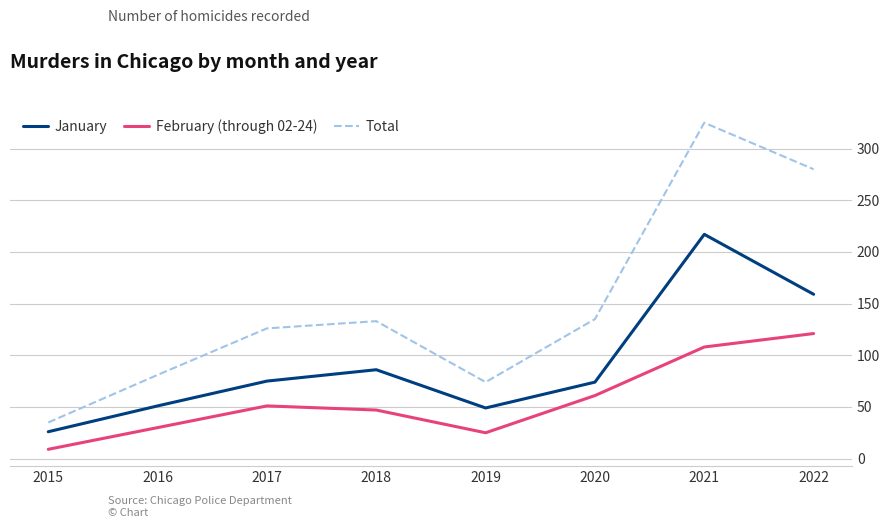

Which series has the widest spread of values?

Total